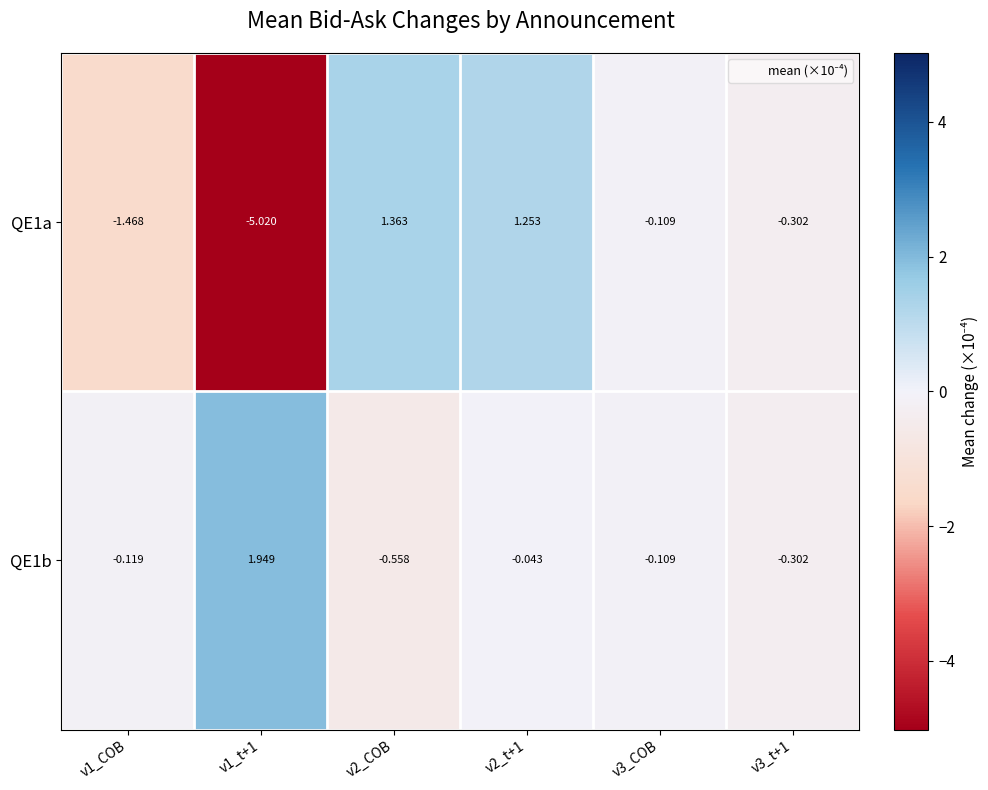

How many series are shown in this chart?

2